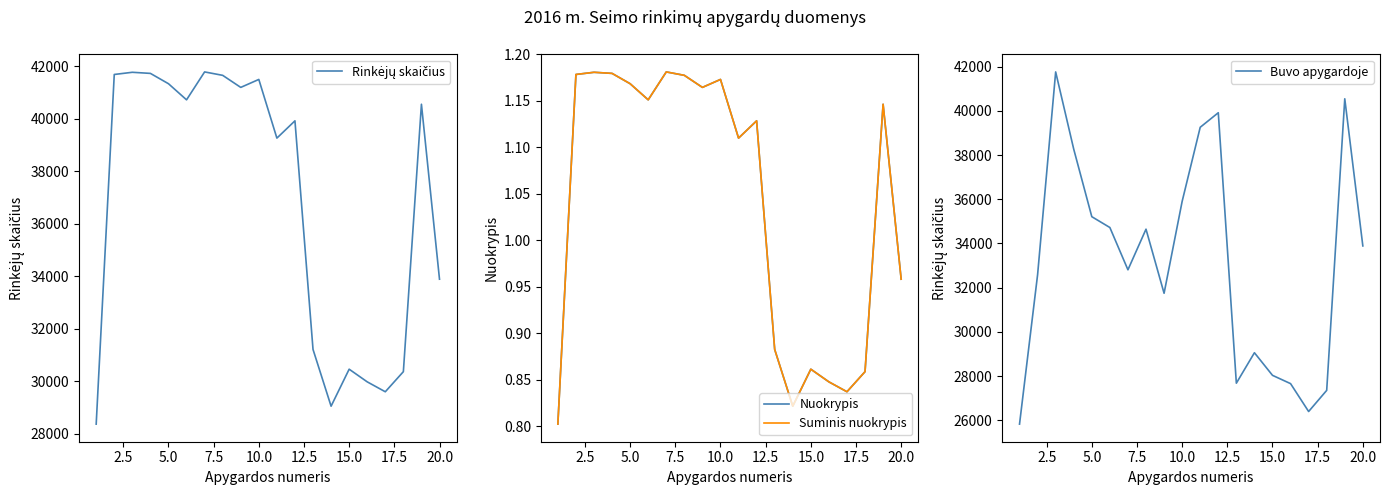

Which series has the widest spread of values?

Buvo apygardoje